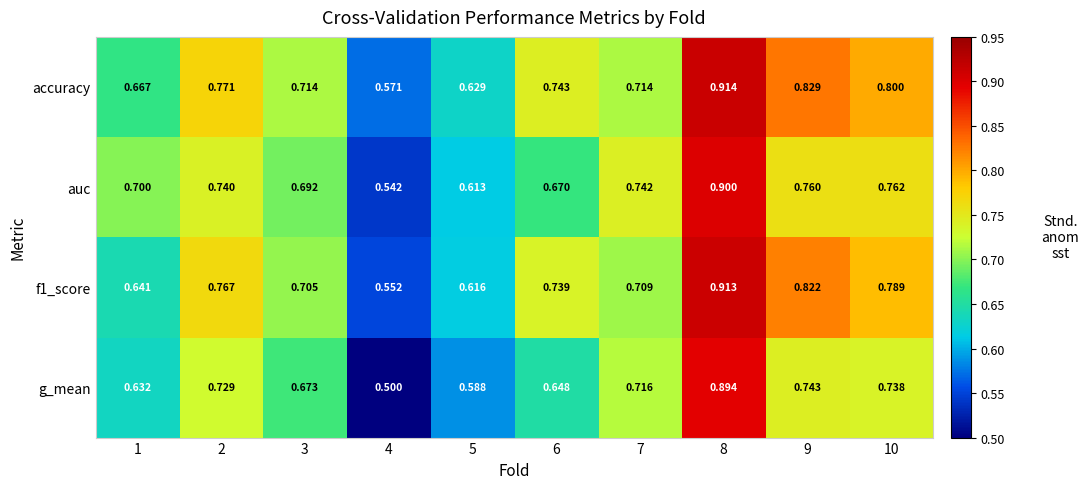

Between 6 and 10, which series saw the biggest shift?

auc